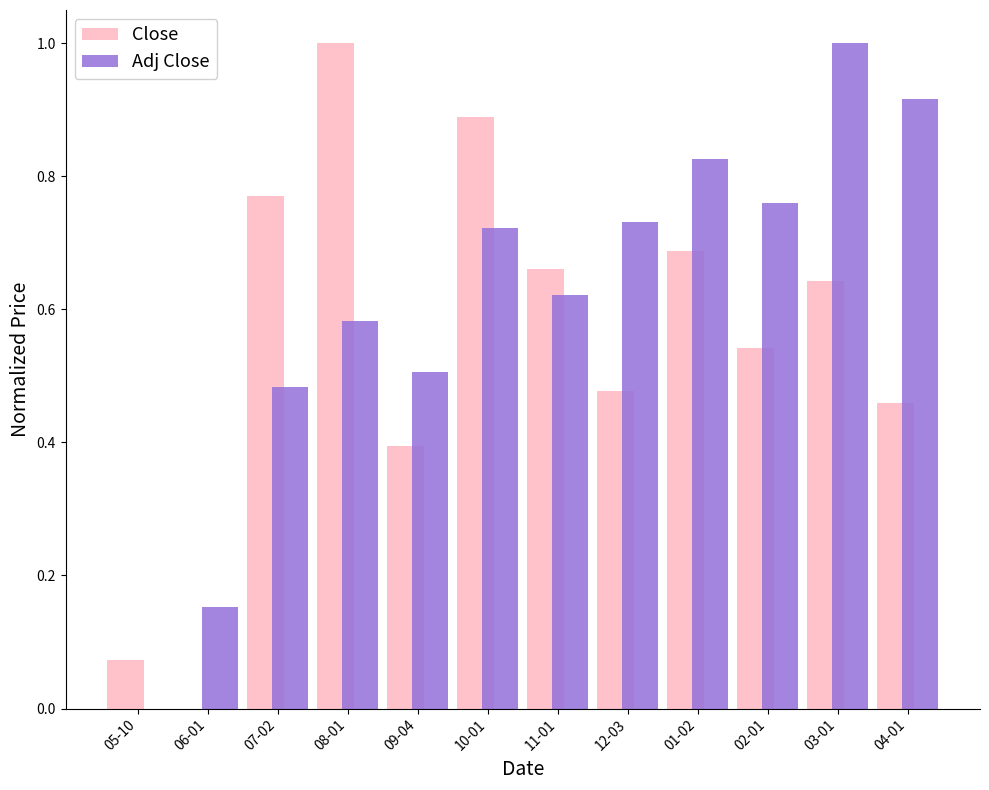

What is the sum of the Close values at 08-01 and 09-04?

1.4